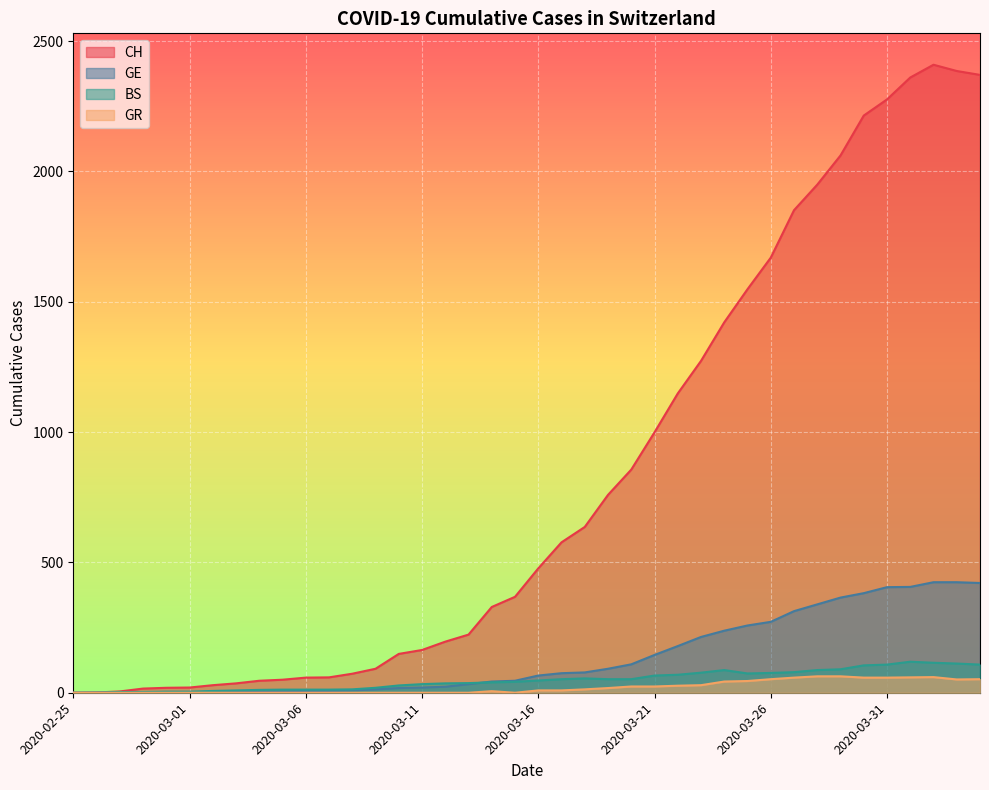

What is the value of the GR point at the 26th from the left?

24